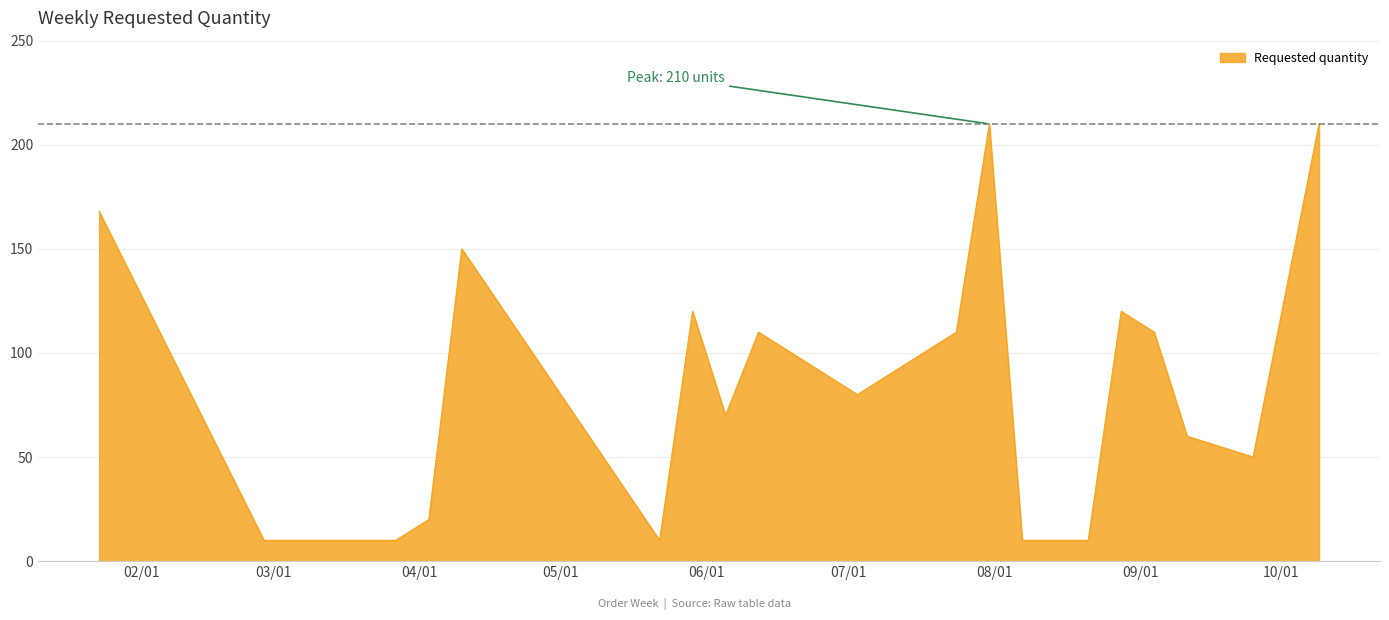

Does the chart display data point markers on the line(s)?

No